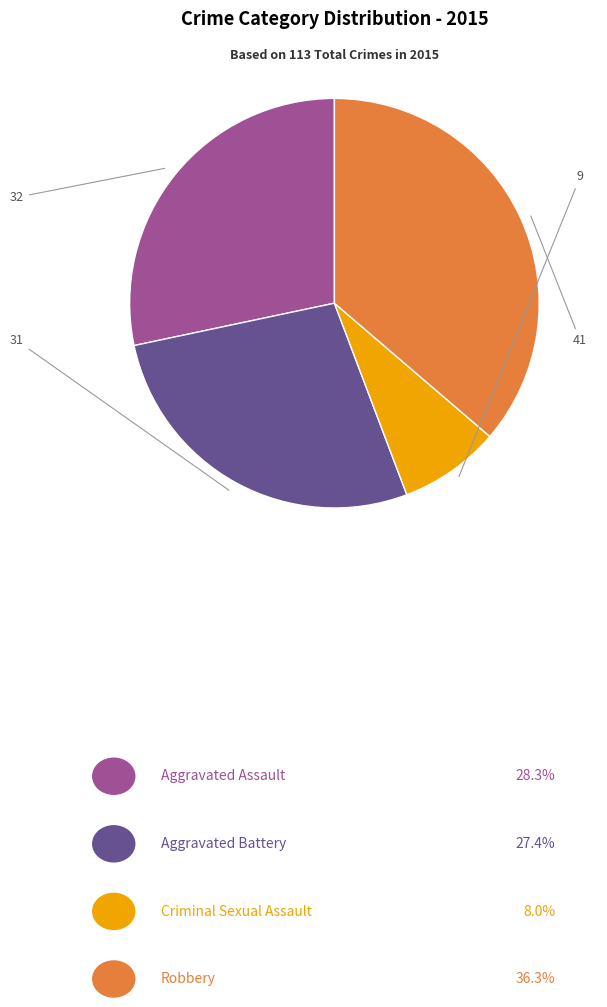

Does any single category account for the majority?

No